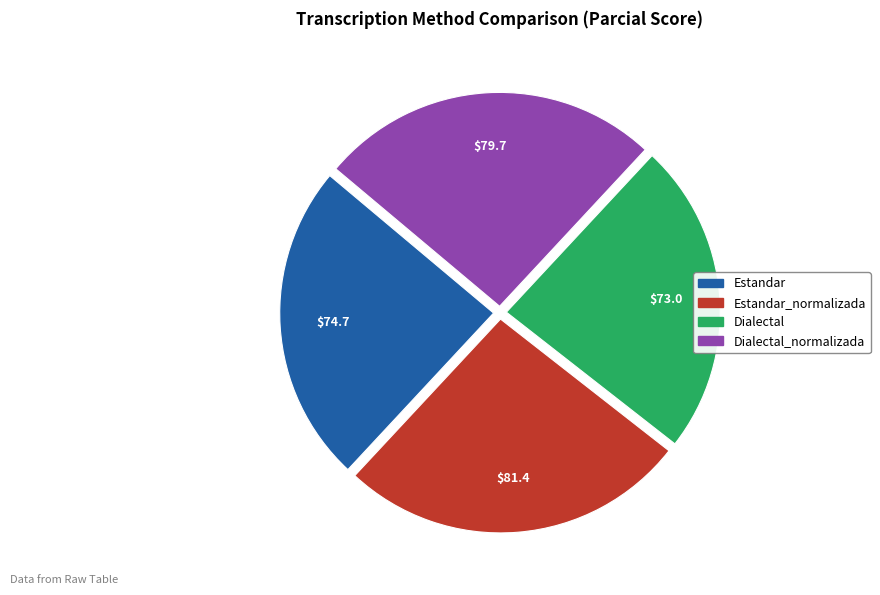

Is there any slice that represents more than half of the pie?

No